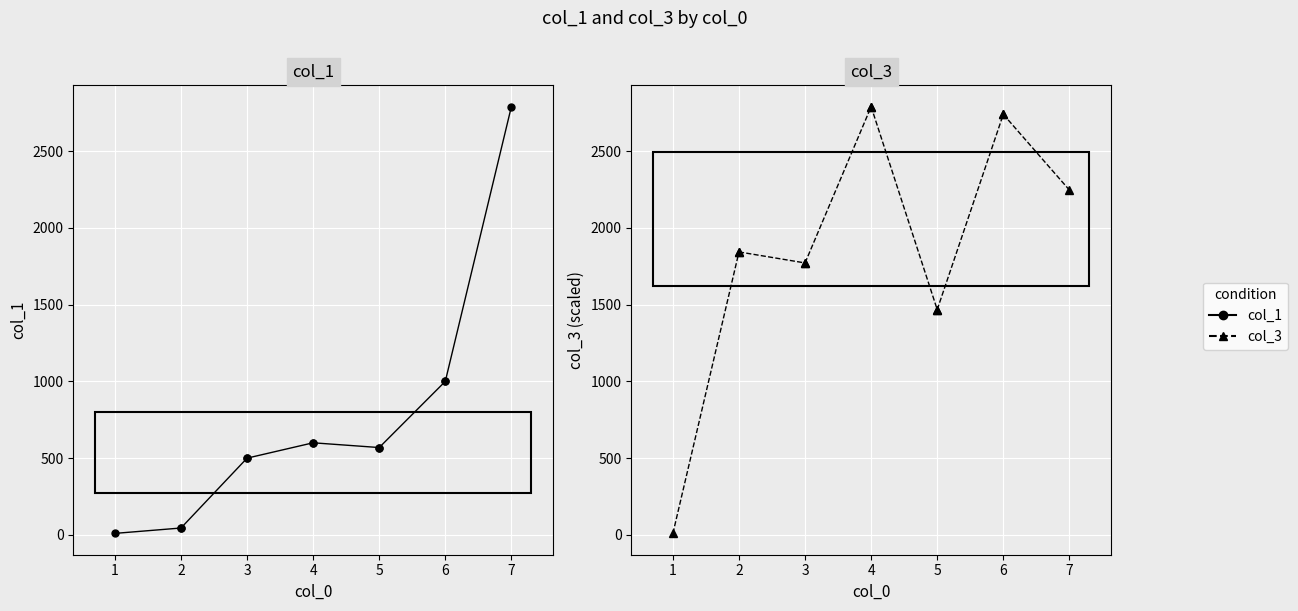

Count the number of data series in this chart.

2